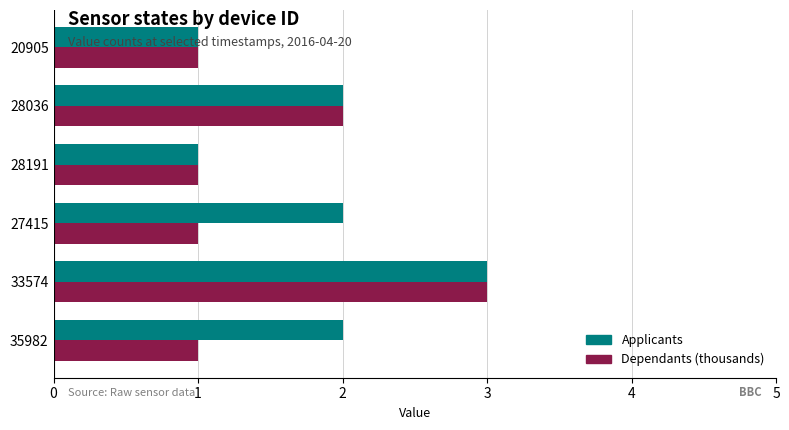

At 35982, list the series in order from smallest to largest.

Dependants (thousands), Applicants